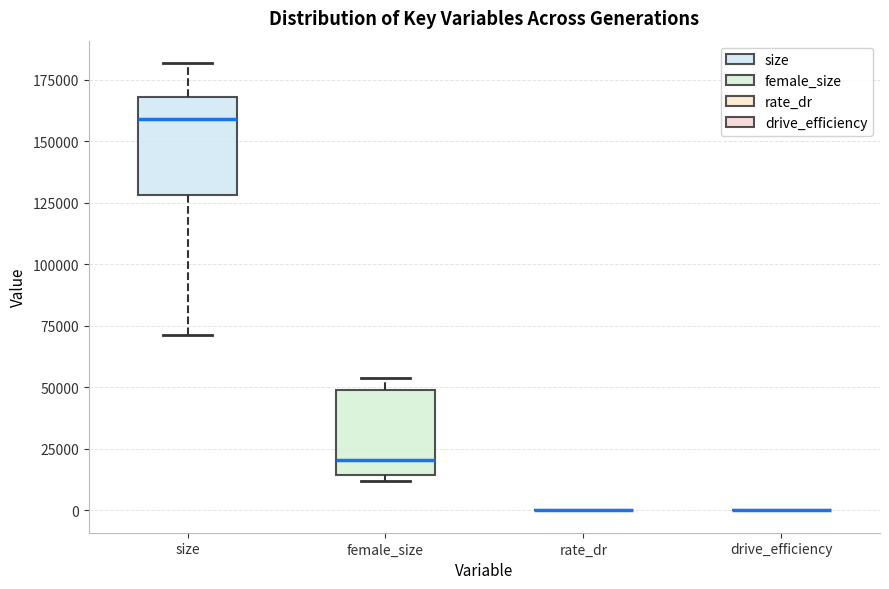

Comparing the boxes themselves (not the whiskers), which one is the tallest?

size